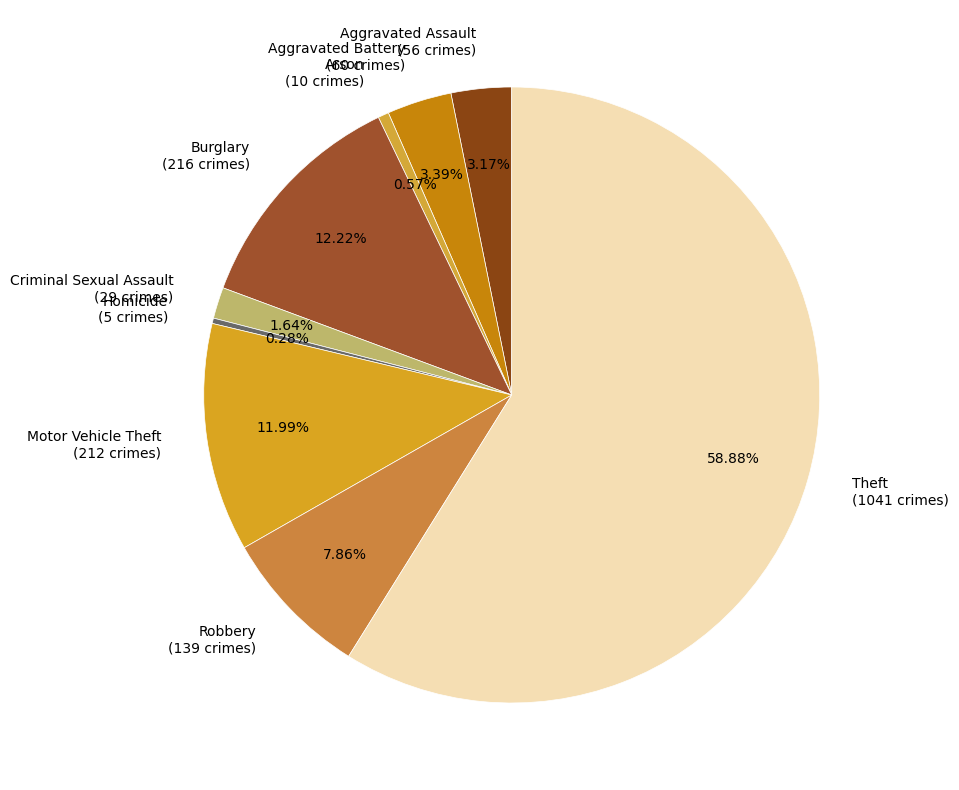

Approximately how many times larger is the value at Homicide compared to Criminal Sexual Assault?

0.2